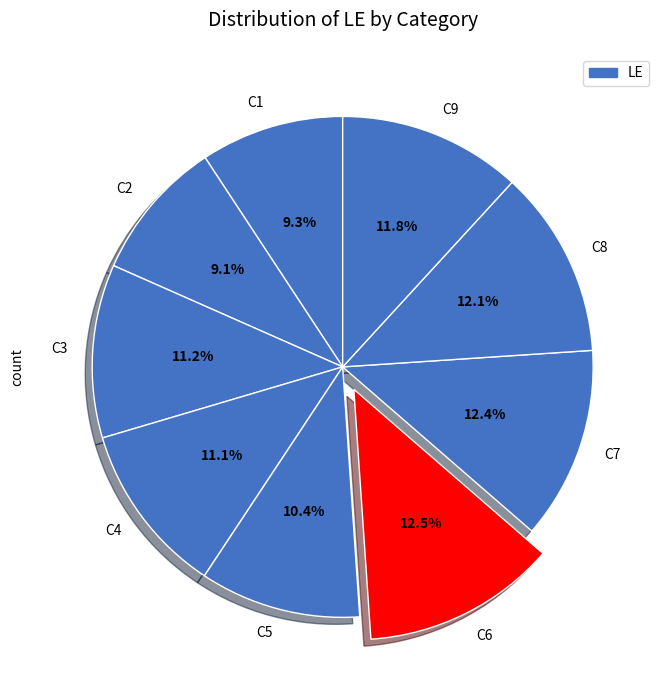

How many segments does this pie chart have?

9